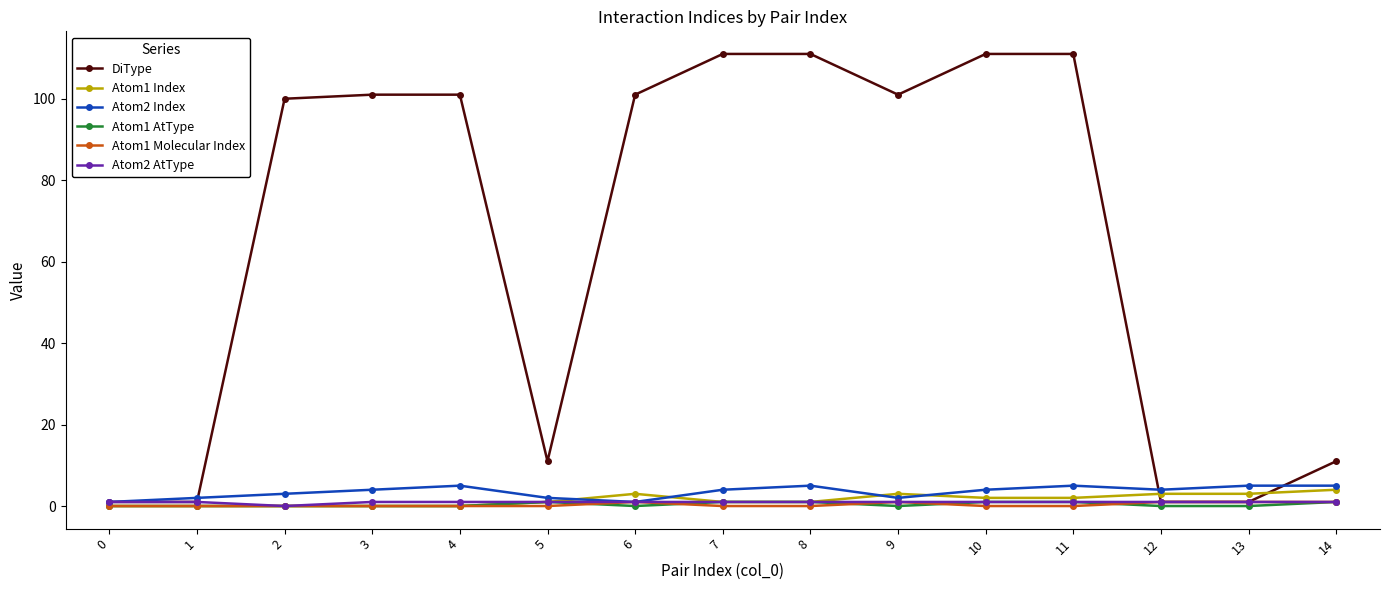

The DiType series shows 1 at 12. True or false?

True